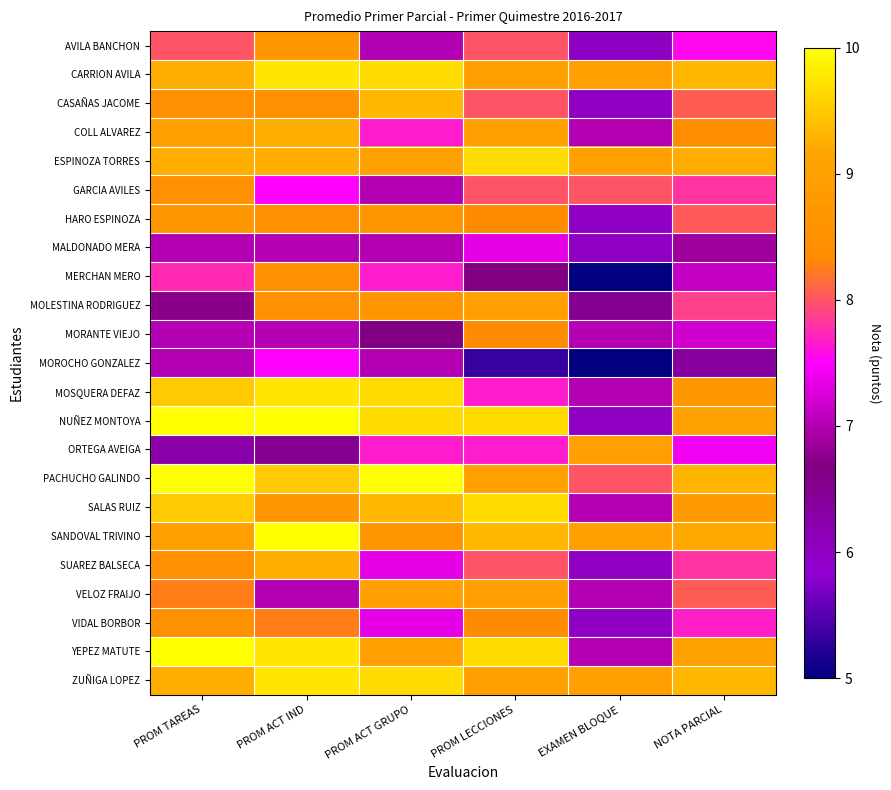

Reading left to right, transcribe all the data shown in this chart.

AVILA BANCHON: PROM TAREAS=8.0	PROM ACT IND=8.8	PROM ACT GRUPO=7.0	PROM LECCIONES=8.0	EXAMEN BLOQUE=6.0	NOTA PARCIAL=7.5
CARRION AVILA: PROM TAREAS=9.2	PROM ACT IND=9.8	PROM ACT GRUPO=9.7	PROM LECCIONES=9.0	EXAMEN BLOQUE=9.0	NOTA PARCIAL=9.3
CASAÑAS JACOME: PROM TAREAS=8.5	PROM ACT IND=8.5	PROM ACT GRUPO=9.3	PROM LECCIONES=8.0	EXAMEN BLOQUE=6.0	NOTA PARCIAL=8.1
COLL ALVAREZ: PROM TAREAS=9.0	PROM ACT IND=9.2	PROM ACT GRUPO=7.7	PROM LECCIONES=9.0	EXAMEN BLOQUE=7.0	NOTA PARCIAL=8.4
ESPINOZA TORRES: PROM TAREAS=9.2	PROM ACT IND=9.2	PROM ACT GRUPO=9.0	PROM LECCIONES=9.7	EXAMEN BLOQUE=9.0	NOTA PARCIAL=9.2
GARCIA AVILES: PROM TAREAS=8.5	PROM ACT IND=7.5	PROM ACT GRUPO=7.0	PROM LECCIONES=8.0	EXAMEN BLOQUE=8.0	NOTA PARCIAL=7.8
HARO ESPINOZA: PROM TAREAS=8.8	PROM ACT IND=8.5	PROM ACT GRUPO=8.7	PROM LECCIONES=8.3	EXAMEN BLOQUE=6.0	NOTA PARCIAL=8.0
MALDONADO MERA: PROM TAREAS=7.0	PROM ACT IND=7.0	PROM ACT GRUPO=7.0	PROM LECCIONES=7.3	EXAMEN BLOQUE=6.0	NOTA PARCIAL=6.9
MERCHAN MERO: PROM TAREAS=7.8	PROM ACT IND=8.5	PROM ACT GRUPO=7.7	PROM LECCIONES=6.7	EXAMEN BLOQUE=5.0	NOTA PARCIAL=7.1
MOLESTINA RODRIGUEZ: PROM TAREAS=6.8	PROM ACT IND=8.5	PROM ACT GRUPO=8.7	PROM LECCIONES=9.0	EXAMEN BLOQUE=6.5	NOTA PARCIAL=7.9
MORANTE VIEJO: PROM TAREAS=7.0	PROM ACT IND=7.0	PROM ACT GRUPO=6.7	PROM LECCIONES=8.3	EXAMEN BLOQUE=7.0	NOTA PARCIAL=7.2
MOROCHO GONZALEZ: PROM TAREAS=7.0	PROM ACT IND=7.5	PROM ACT GRUPO=7.0	PROM LECCIONES=5.3	EXAMEN BLOQUE=5.0	NOTA PARCIAL=6.4
MOSQUERA DEFAZ: PROM TAREAS=9.5	PROM ACT IND=9.8	PROM ACT GRUPO=9.7	PROM LECCIONES=7.7	EXAMEN BLOQUE=7.0	NOTA PARCIAL=8.7
NUÑEZ MONTOYA: PROM TAREAS=10.0	PROM ACT IND=10.0	PROM ACT GRUPO=9.7	PROM LECCIONES=9.7	EXAMEN BLOQUE=6.0	NOTA PARCIAL=9.1
ORTEGA AVEIGA: PROM TAREAS=6.2	PROM ACT IND=6.5	PROM ACT GRUPO=7.7	PROM LECCIONES=7.7	EXAMEN BLOQUE=9.0	NOTA PARCIAL=7.4
PACHUCHO GALINDO: PROM TAREAS=10.0	PROM ACT IND=9.5	PROM ACT GRUPO=10.0	PROM LECCIONES=9.0	EXAMEN BLOQUE=8.0	NOTA PARCIAL=9.3
SALAS RUIZ: PROM TAREAS=9.5	PROM ACT IND=8.8	PROM ACT GRUPO=9.3	PROM LECCIONES=9.7	EXAMEN BLOQUE=7.0	NOTA PARCIAL=8.8
SANDOVAL TRIVINO: PROM TAREAS=9.0	PROM ACT IND=10.0	PROM ACT GRUPO=8.7	PROM LECCIONES=9.3	EXAMEN BLOQUE=9.0	NOTA PARCIAL=9.2
SUAREZ BALSECA: PROM TAREAS=8.5	PROM ACT IND=9.2	PROM ACT GRUPO=7.3	PROM LECCIONES=8.0	EXAMEN BLOQUE=6.0	NOTA PARCIAL=7.8
VELOZ FRAIJO: PROM TAREAS=8.2	PROM ACT IND=7.0	PROM ACT GRUPO=9.0	PROM LECCIONES=9.0	EXAMEN BLOQUE=7.0	NOTA PARCIAL=8.1
VIDAL BORBOR: PROM TAREAS=8.5	PROM ACT IND=8.2	PROM ACT GRUPO=7.3	PROM LECCIONES=8.3	EXAMEN BLOQUE=6.0	NOTA PARCIAL=7.7
YEPEZ MATUTE: PROM TAREAS=10.0	PROM ACT IND=9.8	PROM ACT GRUPO=9.0	PROM LECCIONES=9.7	EXAMEN BLOQUE=7.0	NOTA PARCIAL=9.1
ZUÑIGA LOPEZ: PROM TAREAS=9.2	PROM ACT IND=9.8	PROM ACT GRUPO=9.7	PROM LECCIONES=9.0	EXAMEN BLOQUE=9.0	NOTA PARCIAL=9.3